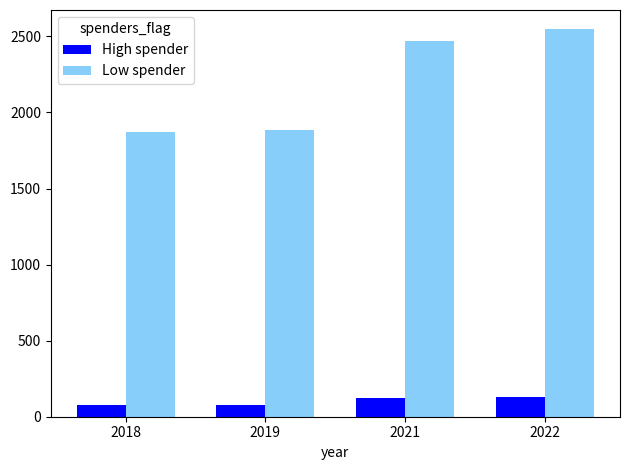

At how many categories does at least one series exceed 1222?

4